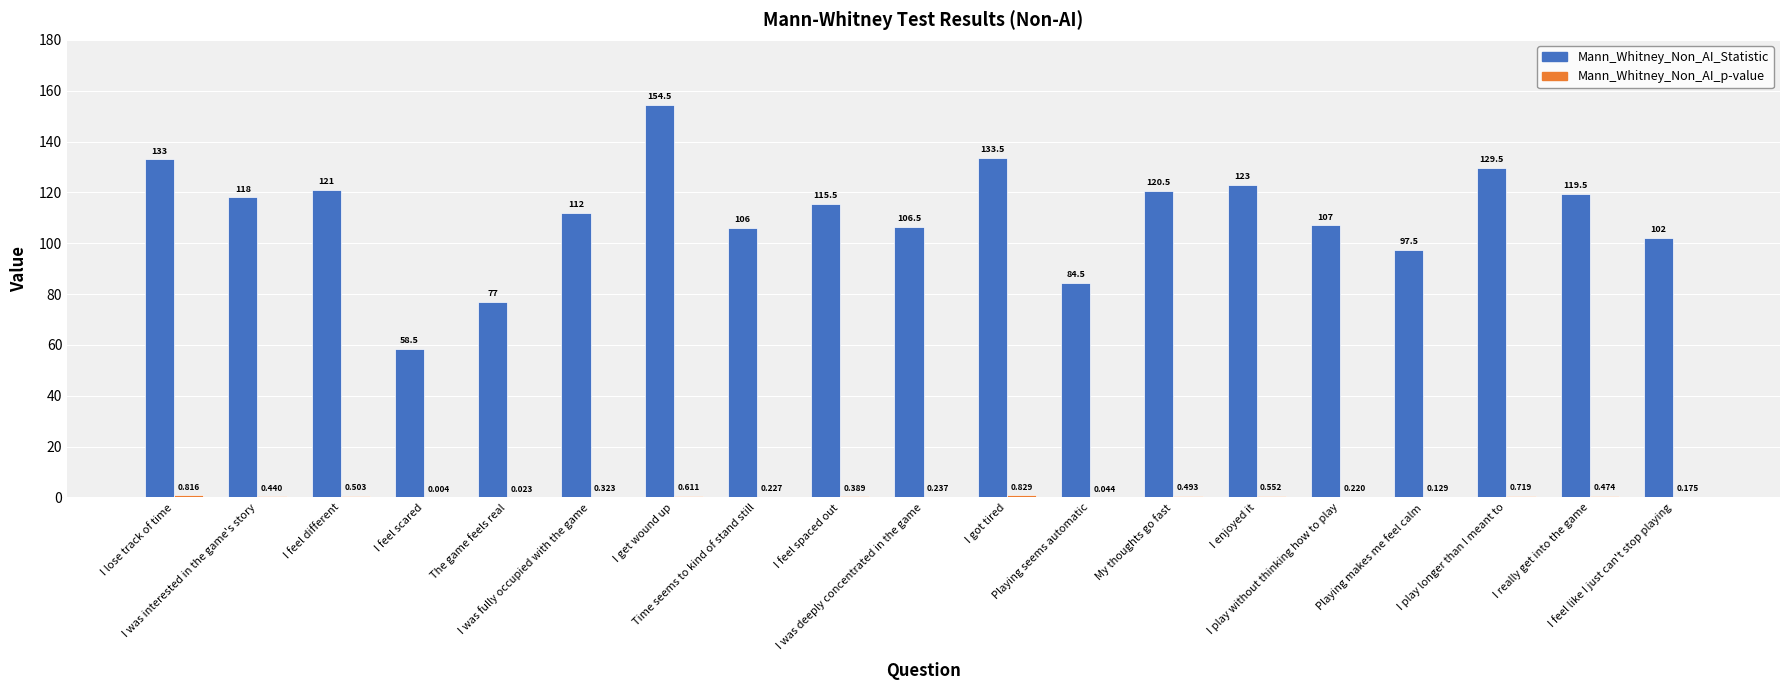

Is it true that Mann_Whitney_Non_AI_Statistic equals 41.8 at I was interested in the game's story?

False